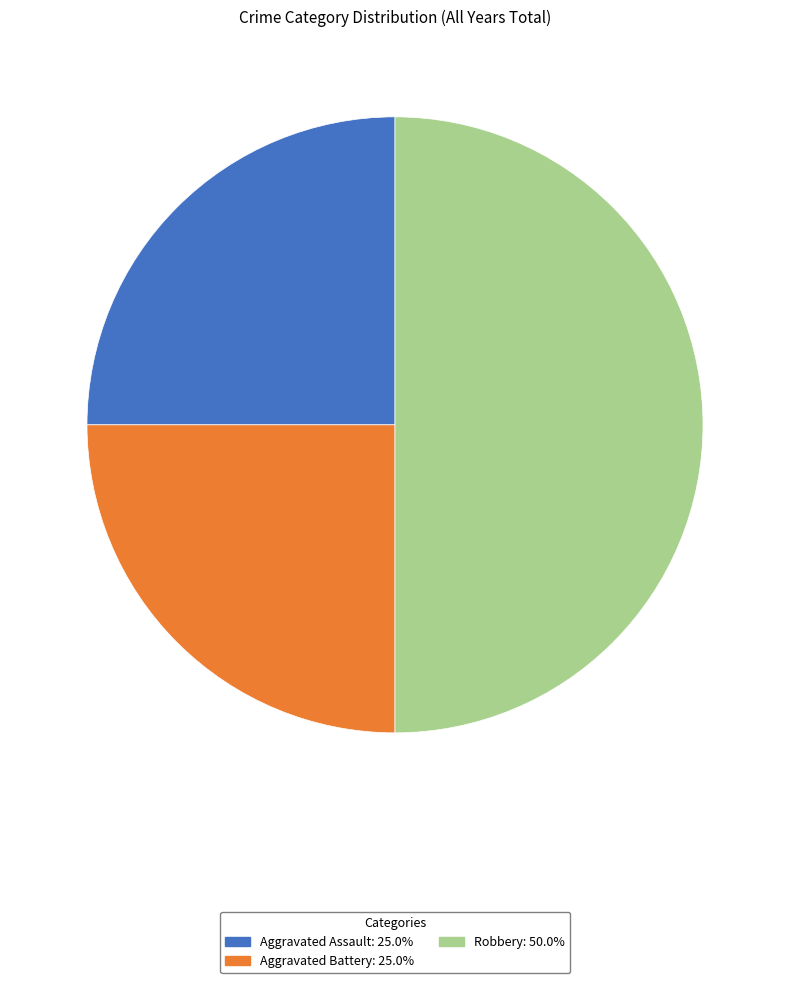

Is Aggravated Battery the majority of the pie?

No